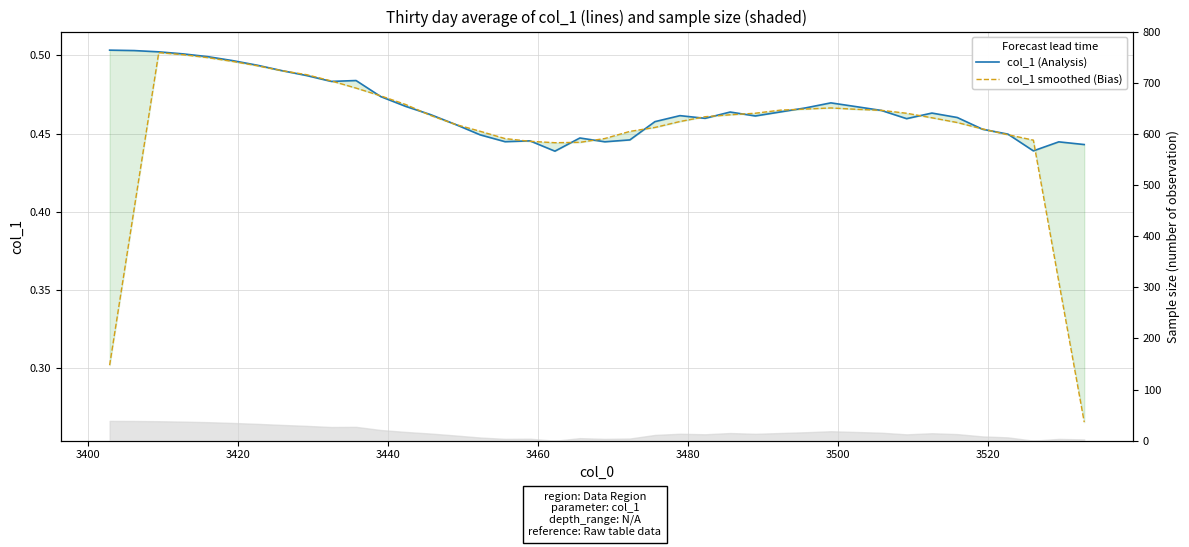

Which series has the largest range (max minus min)?

col_1 smoothed (Bias)